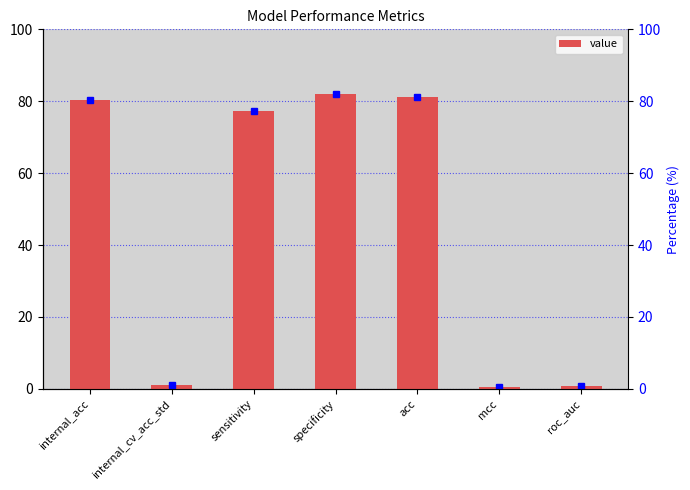

List the labels in order of value, smallest first.

mcc, roc_auc, internal_cv_acc_std, sensitivity, internal_acc, acc, specificity